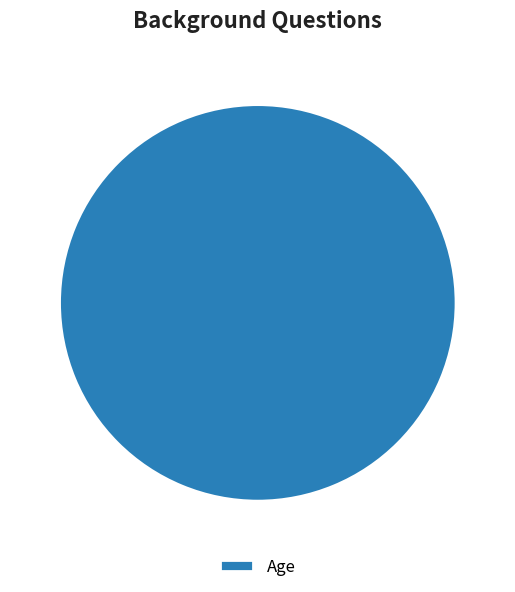

The Age slice represents 100% of the pie. True or false?

True